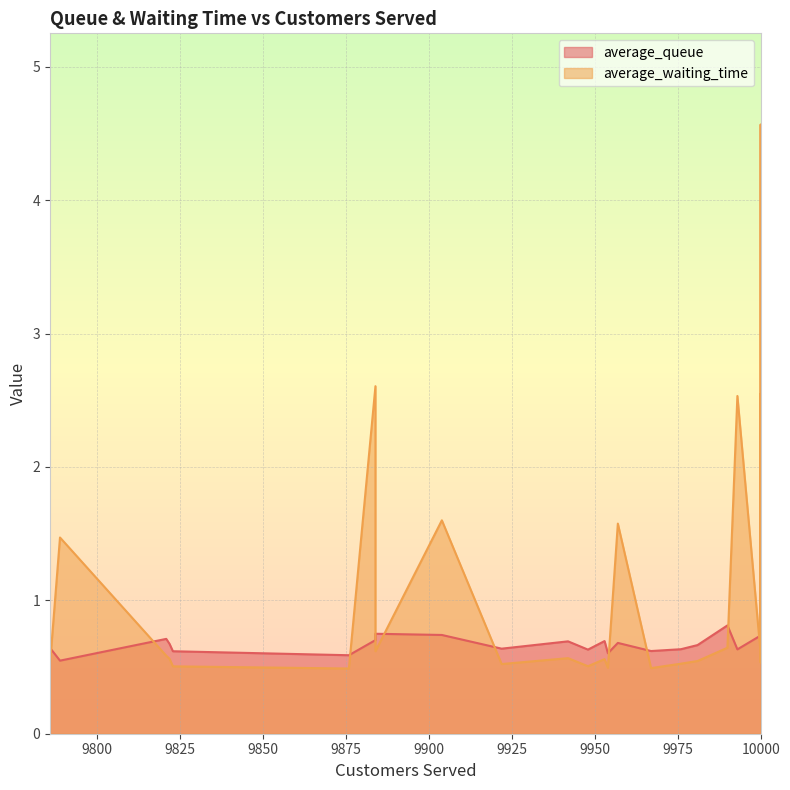

What is the label of the 9th point from the left?

9948